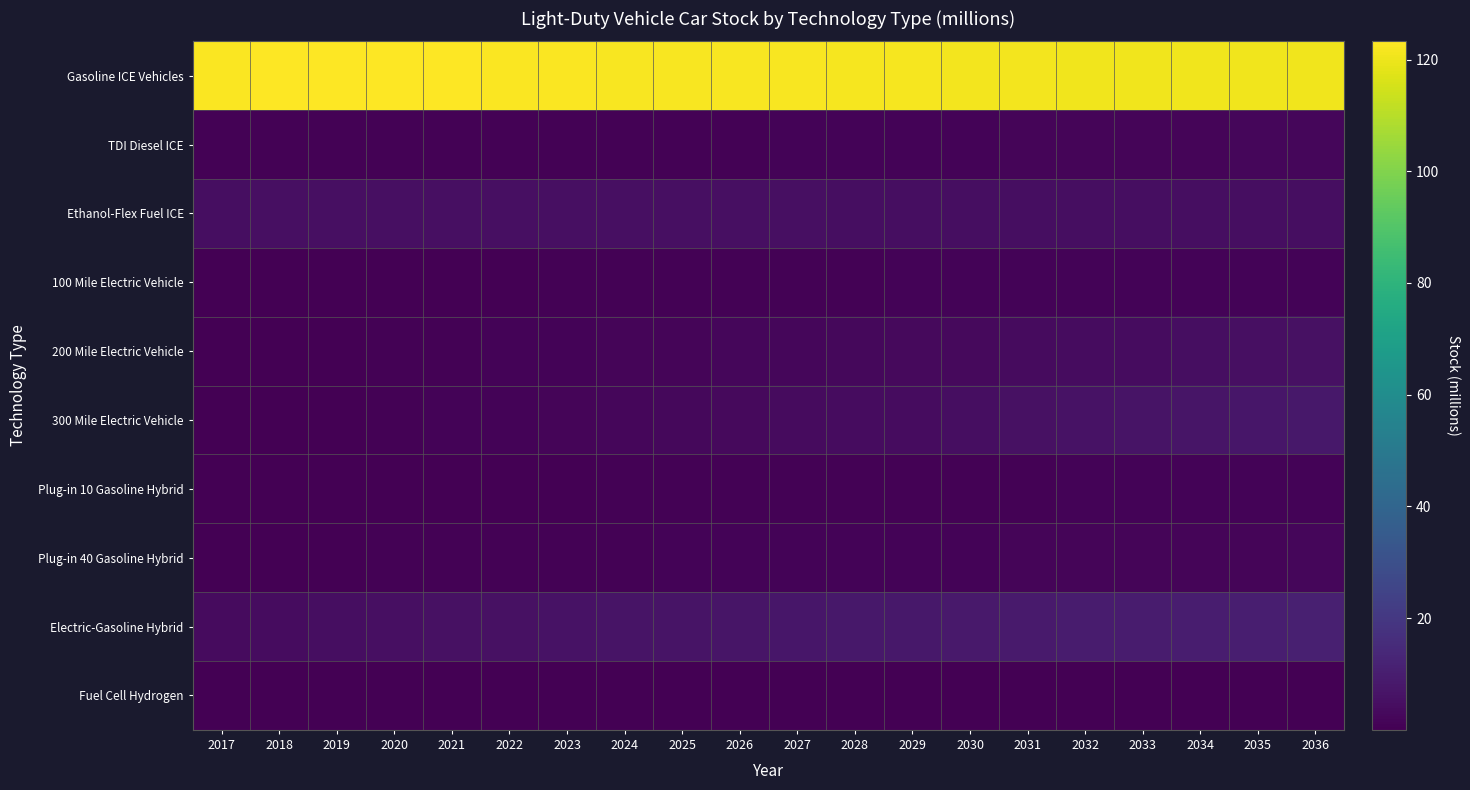

Reading left to right, what are all the values shown in this chart?

Gasoline ICE Vehicles: 2017=122.7	2018=123.1	2019=123.3	2020=123.2	2021=123.1	2022=122.7	2023=122.5	2024=122.3	2025=122.1	2026=122.0	2027=121.9	2028=121.7	2029=121.5	2030=121.2	2031=121.0	2032=120.8	2033=120.7	2034=120.6	2035=120.5	2036=120.6
TDI Diesel ICE: 2017=0.8	2018=0.8	2019=0.8	2020=0.8	2021=0.8	2022=0.8	2023=0.8	2024=0.8	2025=0.9	2026=1.0	2027=1.0	2028=1.1	2029=1.2	2030=1.4	2031=1.5	2032=1.6	2033=1.8	2034=1.9	2035=2.0	2036=2.2
Ethanol-Flex Fuel ICE: 2017=4.8	2018=4.9	2019=5.0	2020=5.1	2021=5.1	2022=5.1	2023=5.1	2024=5.1	2025=5.1	2026=5.0	2027=4.9	2028=4.8	2029=4.7	2030=4.6	2031=4.5	2032=4.5	2033=4.5	2034=4.5	2035=4.5	2036=4.5
100 Mile Electric Vehicle: 2017=0.2	2018=0.2	2019=0.3	2020=0.3	2021=0.4	2022=0.4	2023=0.5	2024=0.6	2025=0.7	2026=0.8	2027=0.8	2028=0.9	2029=1.0	2030=1.0	2031=1.1	2032=1.1	2033=1.2	2034=1.2	2035=1.3	2036=1.3
200 Mile Electric Vehicle: 2017=0.1	2018=0.2	2019=0.3	2020=0.6	2021=0.8	2022=1.0	2023=1.2	2024=1.5	2025=1.8	2026=2.1	2027=2.4	2028=2.7	2029=3.0	2030=3.3	2031=3.6	2032=4.0	2033=4.3	2034=4.7	2035=5.0	2036=5.4
300 Mile Electric Vehicle: 2017=0.0	2018=0.2	2019=0.4	2020=0.7	2021=1.0	2022=1.4	2023=1.8	2024=2.2	2025=2.6	2026=3.0	2027=3.4	2028=3.9	2029=4.3	2030=4.8	2031=5.3	2032=5.8	2033=6.4	2034=7.0	2035=7.5	2036=8.1
Plug-in 10 Gasoline Hybrid: 2017=0.2	2018=0.2	2019=0.2	2020=0.3	2021=0.3	2022=0.4	2023=0.4	2024=0.5	2025=0.6	2026=0.6	2027=0.7	2028=0.8	2029=0.8	2030=0.9	2031=1.0	2032=1.0	2033=1.1	2034=1.1	2035=1.2	2036=1.2
Plug-in 40 Gasoline Hybrid: 2017=0.2	2018=0.3	2019=0.4	2020=0.5	2021=0.6	2022=0.7	2023=0.8	2024=0.9	2025=1.0	2026=1.1	2027=1.1	2028=1.2	2029=1.3	2030=1.4	2031=1.5	2032=1.6	2033=1.7	2034=1.8	2035=1.9	2036=2.0
Electric-Gasoline Hybrid: 2017=3.7	2018=4.1	2019=4.5	2020=4.9	2021=5.3	2022=5.7	2023=6.0	2024=6.4	2025=6.7	2026=7.0	2027=7.4	2028=7.7	2029=8.1	2030=8.5	2031=8.9	2032=9.2	2033=9.6	2034=10.0	2035=10.3	2036=10.7
Fuel Cell Hydrogen: 2017=0.0	2018=0.0	2019=0.0	2020=0.0	2021=0.0	2022=0.1	2023=0.1	2024=0.1	2025=0.1	2026=0.2	2027=0.2	2028=0.2	2029=0.2	2030=0.3	2031=0.3	2032=0.3	2033=0.3	2034=0.3	2035=0.3	2036=0.4